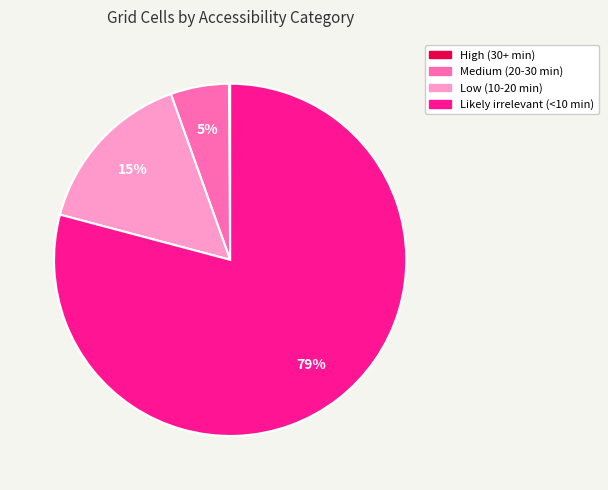

Does any single category account for the majority?

Yes